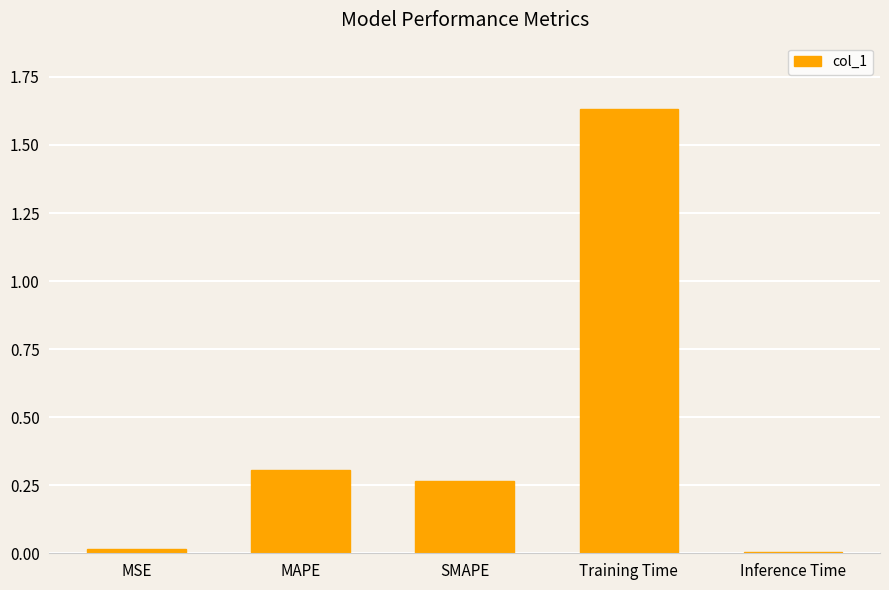

At which category does the chart reach its peak across all series?

Training Time